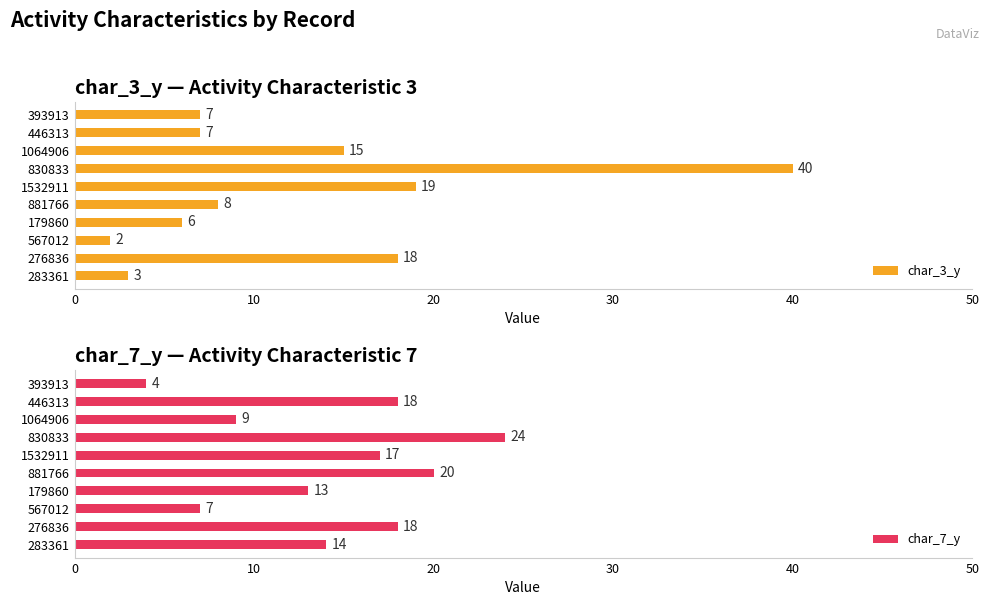

What is the difference between the second highest and minimum values in the char_3_y series?

17